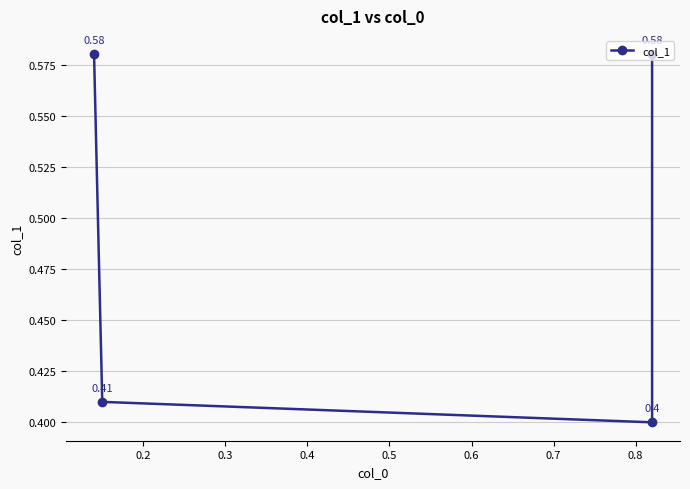

The chart shows a value of 0.4 at 0.3. True or false?

True